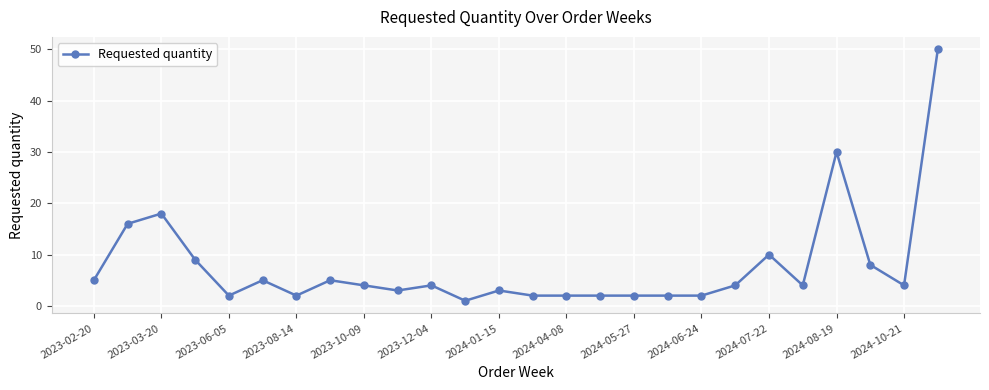

What is the value of the 7th point from the left?

2